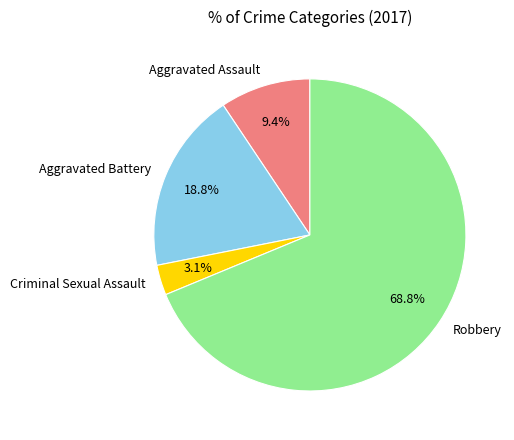

How many slices are in this pie chart?

4